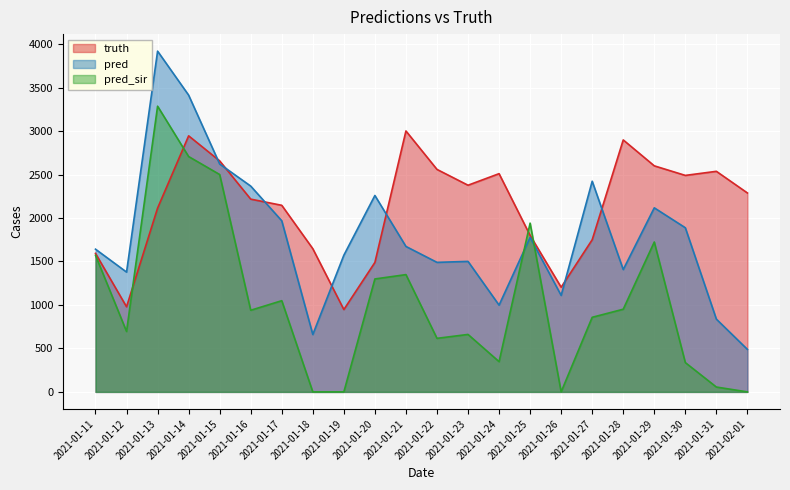

Which has a higher value, 2021-01-15 or 2021-01-31?

2021-01-15